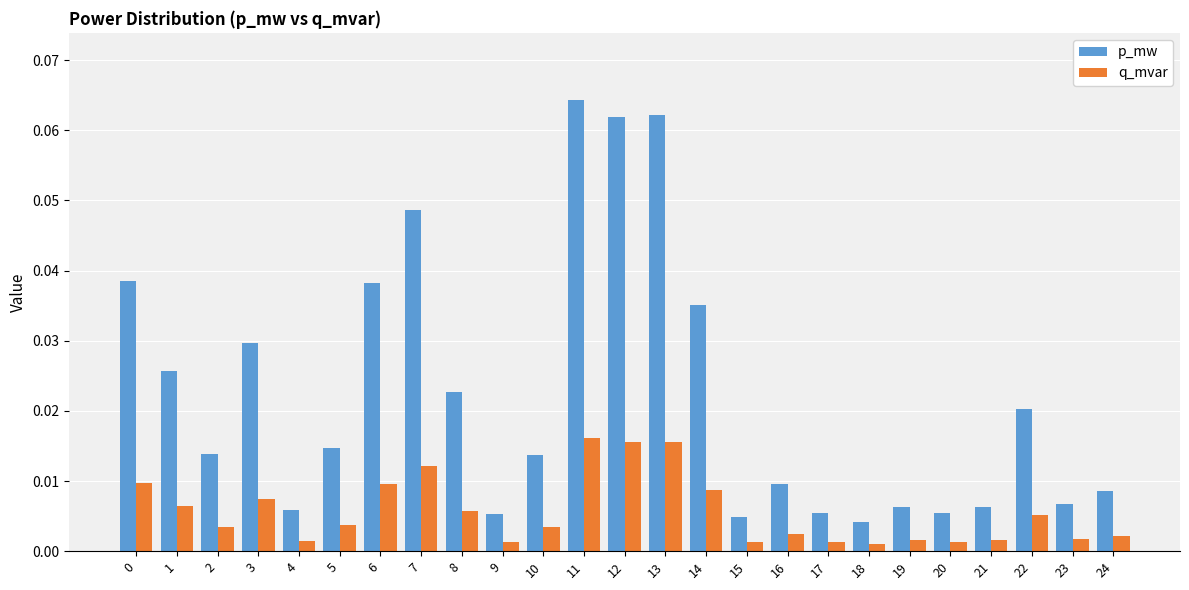

Rank the series at 13 from highest to lowest value.

p_mw, q_mvar